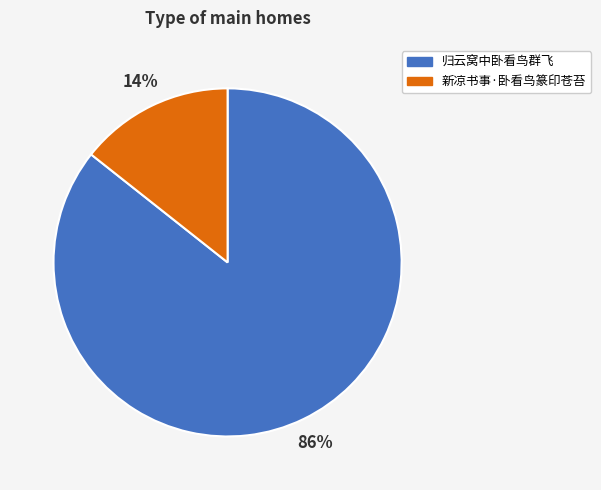

True or false: 归云窝中卧看鸟群飞 accounts for 86% of the total.

True